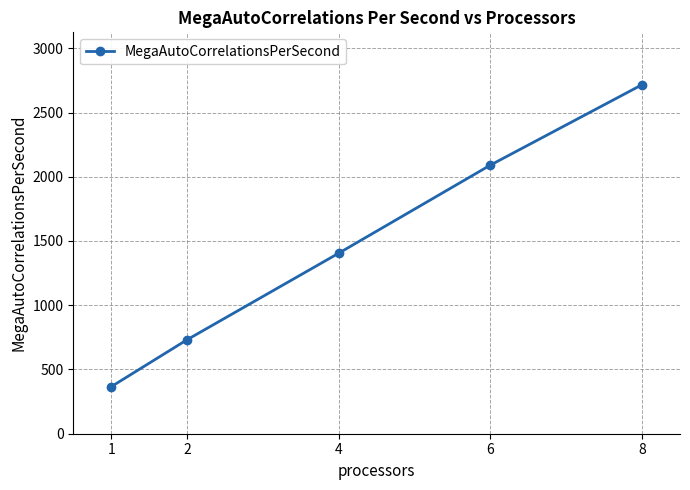

What is the value of the 3rd point from the left?

1405.1